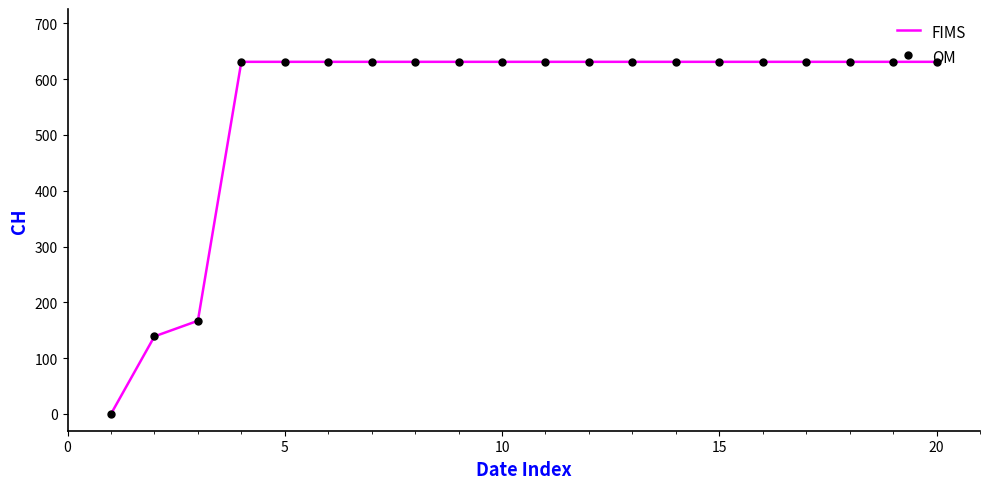

What is the difference between the maximum and minimum values?

631